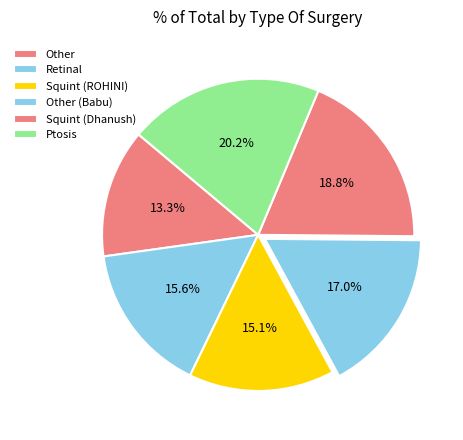

How many segments does this pie chart have?

6